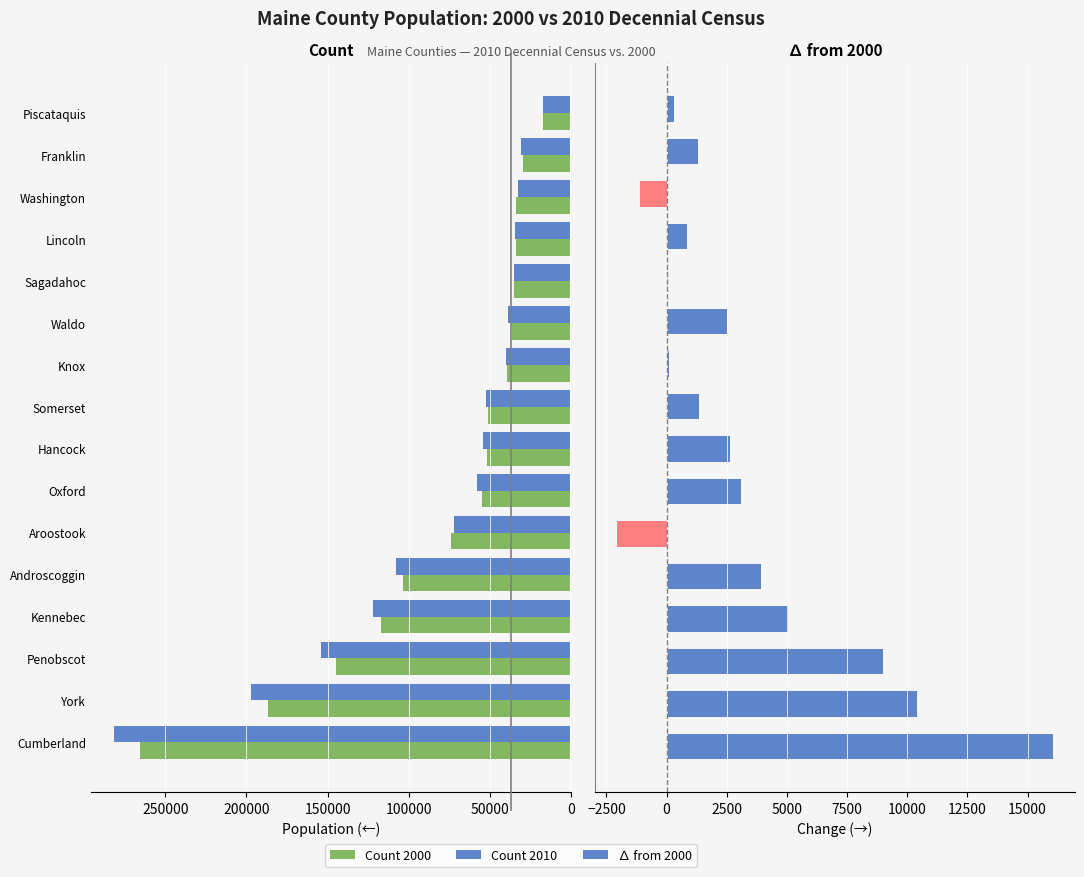

What is the value of the Count 2000 bar at the 14th from the left?

33941